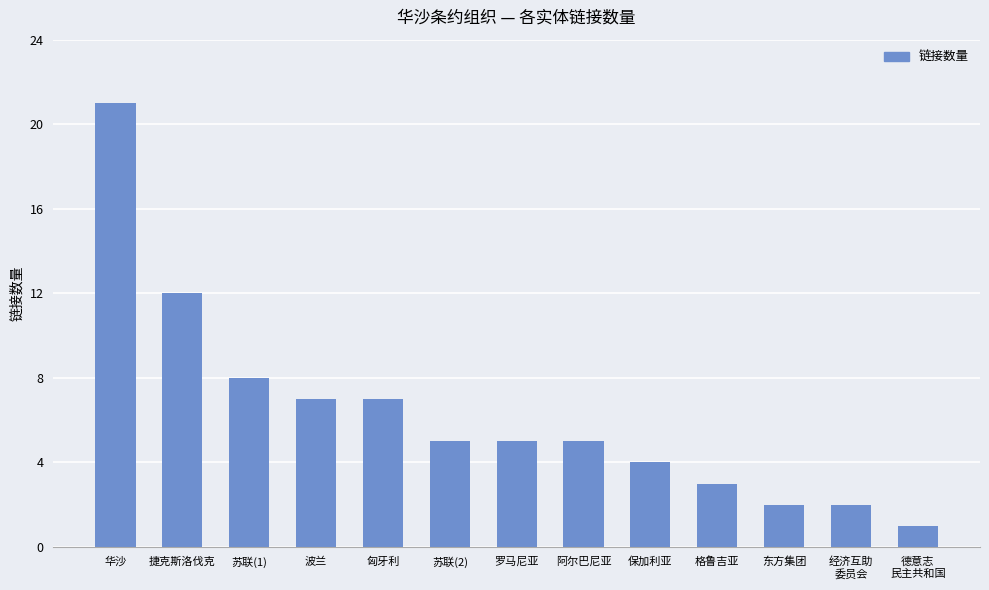

What is the ratio of the value at 苏联(1) to the value at 保加利亚?

2.0